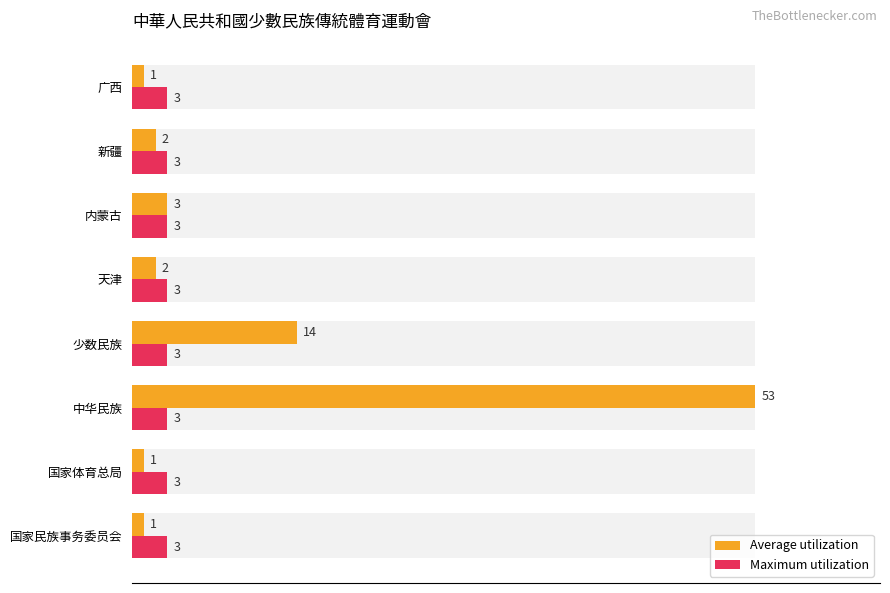

Which series has the widest spread of values?

Average utilization